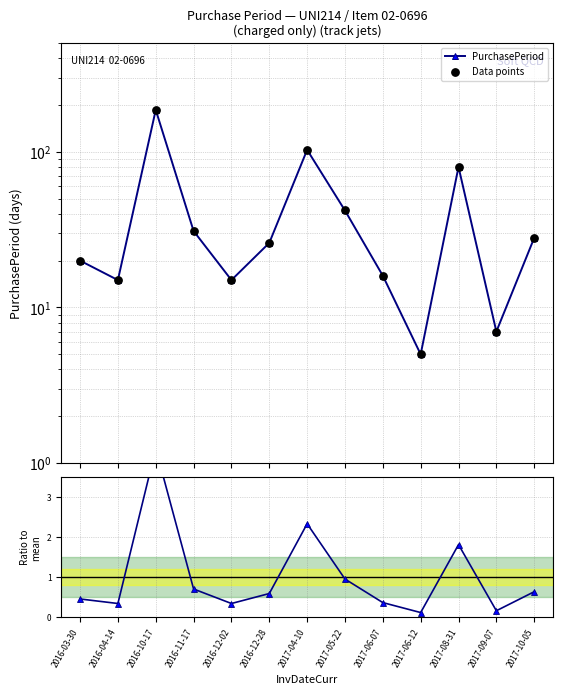

At how many categories does at least one series exceed 90?

2